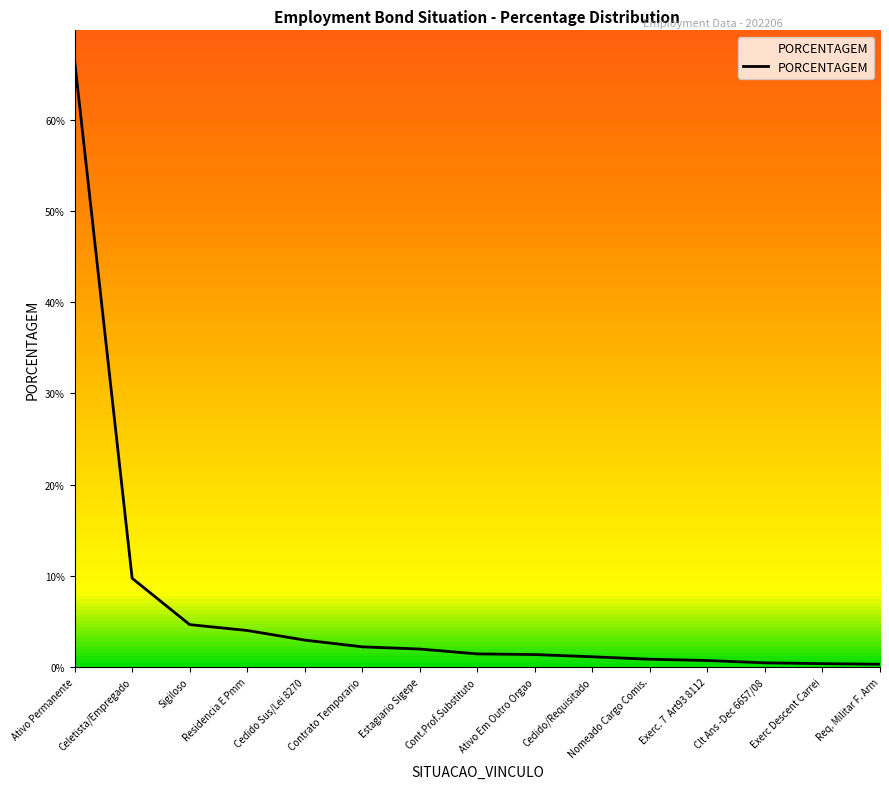

List the labels in order of value, smallest first.

Req. Militar F. Arm, Exerc Descent Carrei, Clt Ans -Dec 6657/08, Exerc. 7  Art93 8112, Nomeado Cargo Comis., Cedido/Requisitado, Ativo Em Outro Orgao, Cont.Prof.Substituto, Estagiario Sigepe, Contrato Temporario, Cedido Sus/Lei 8270, Residencia E Pmm, Sigiloso, Celetista/Empregado, Ativo Permanente